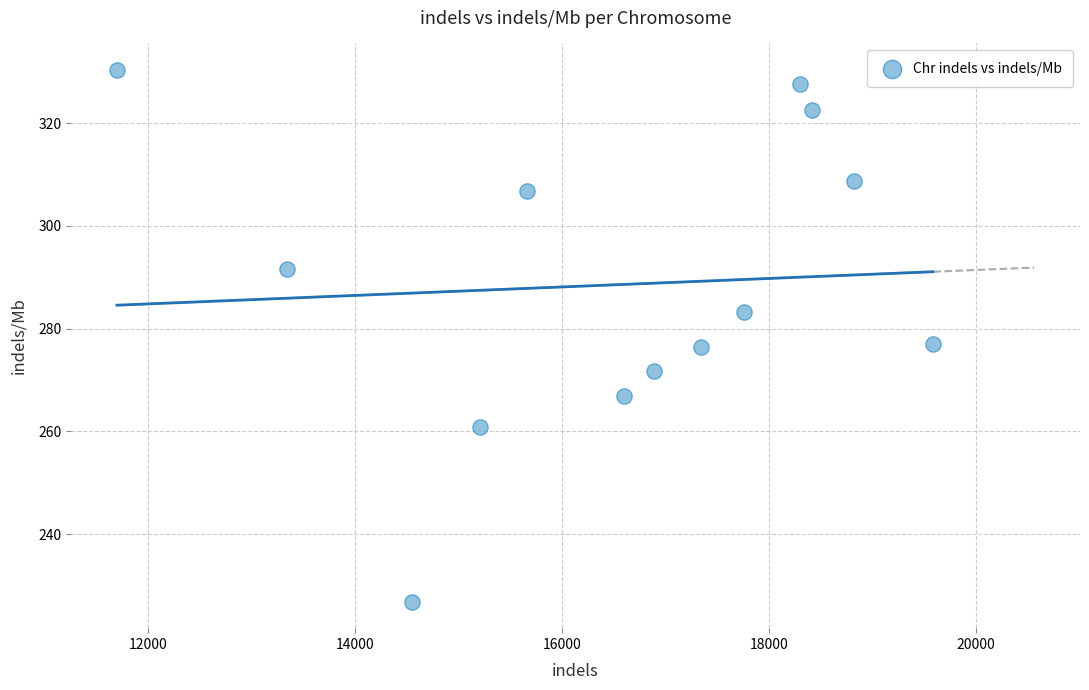

What is the range of Y values (max minus min)?

103.4